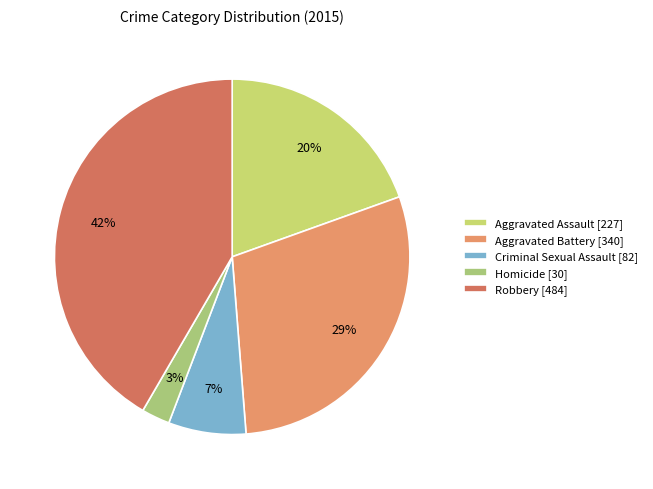

To the nearest percent, what portion does Homicide represent?

3%